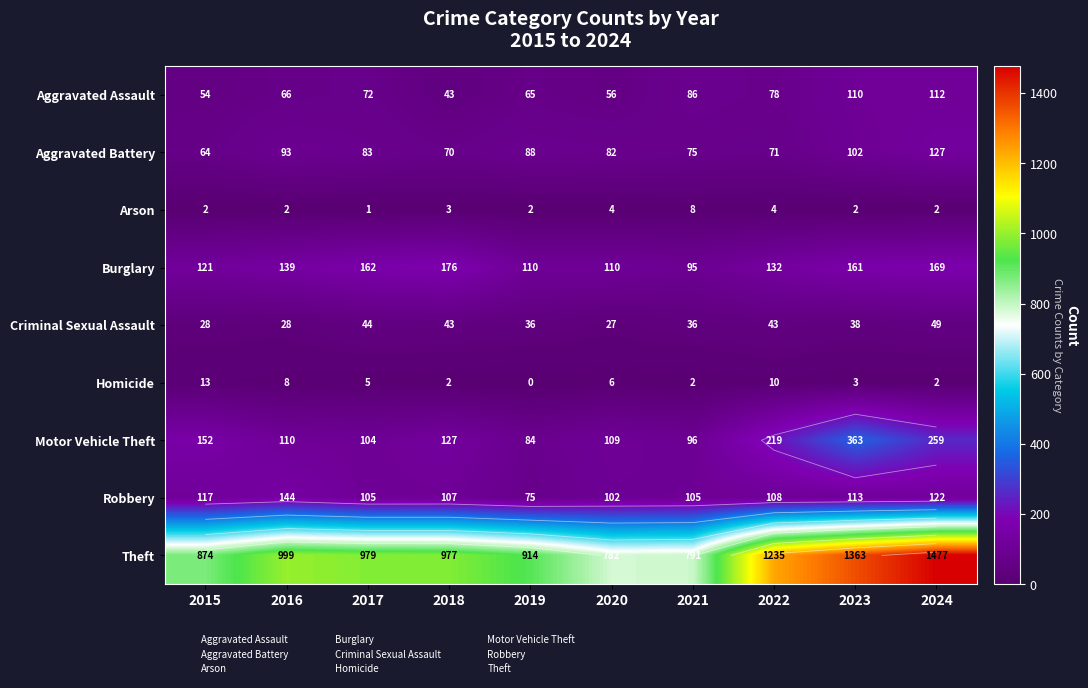

Which series has the largest total across all categories?

Theft